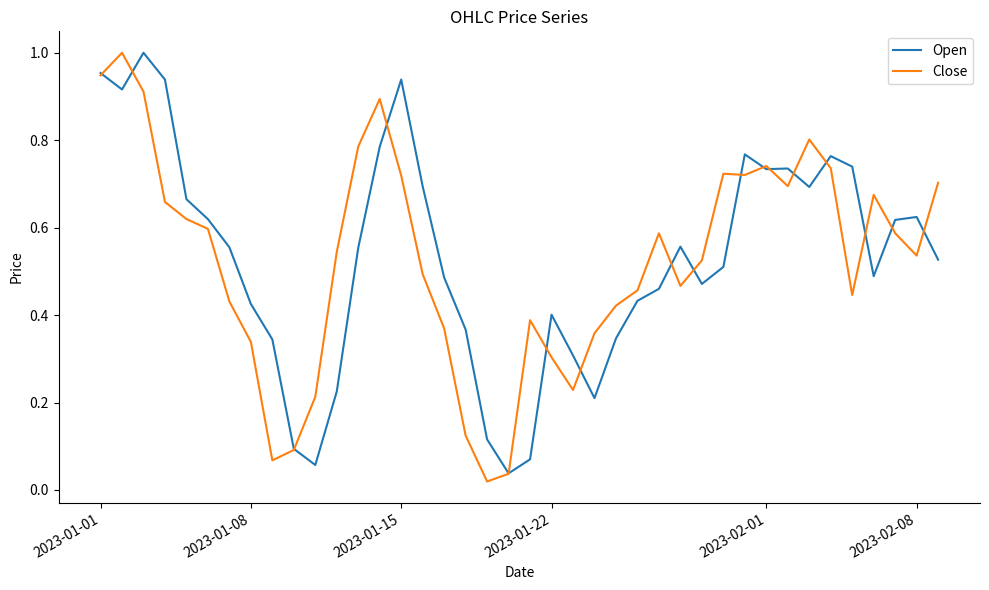

What is the greatest value displayed?

1.0